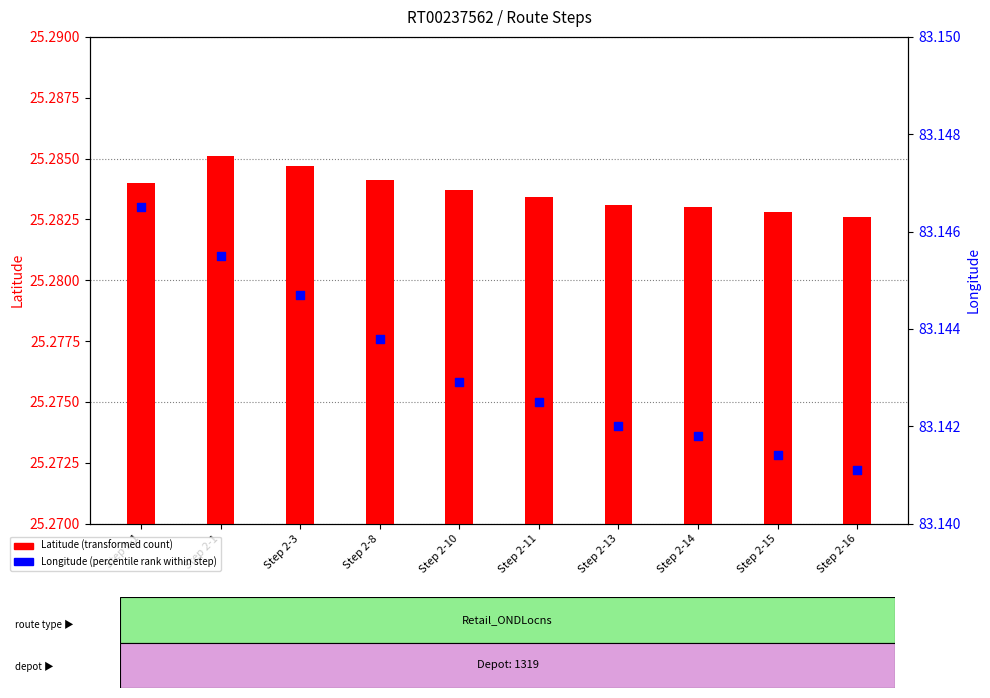

Which series has the widest spread of Y values?

Longitude